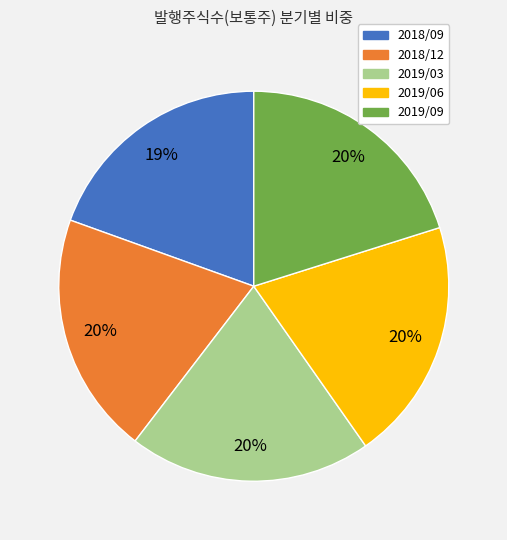

To the nearest percent, what is the average slice percentage?

20%